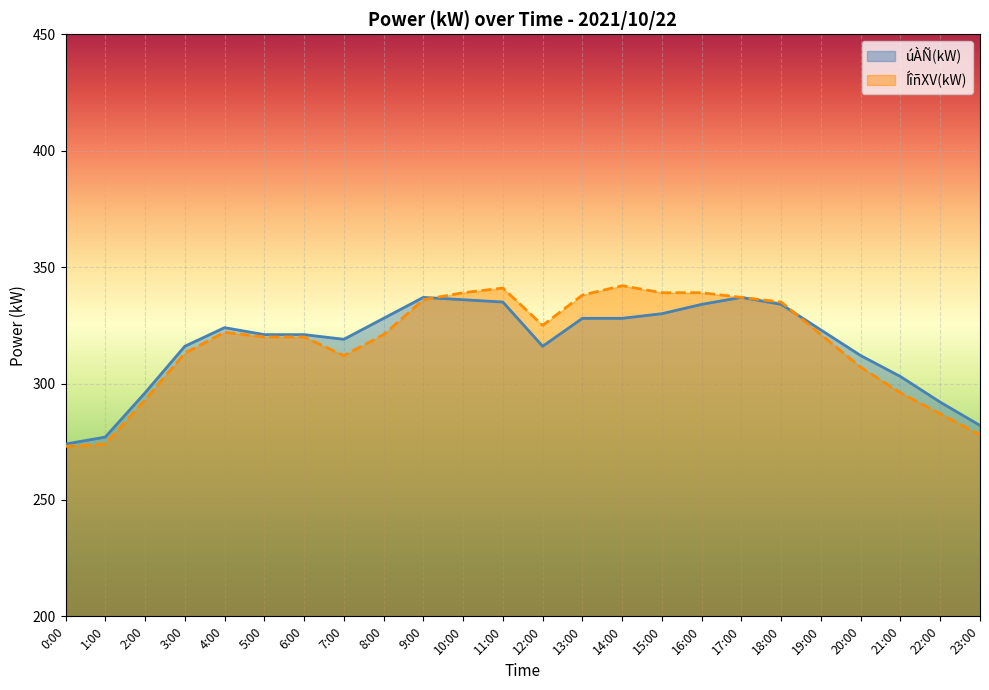

Which series has the largest total across all categories?

ÍîñXV(kW)